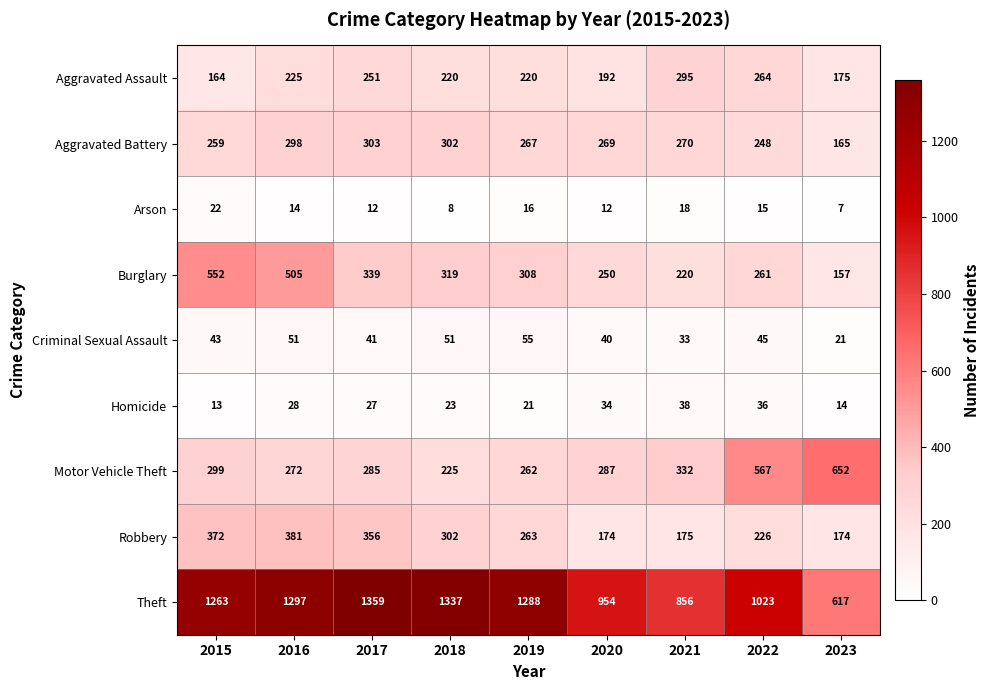

True or false: Arson has a value of 18 at 2021.

True